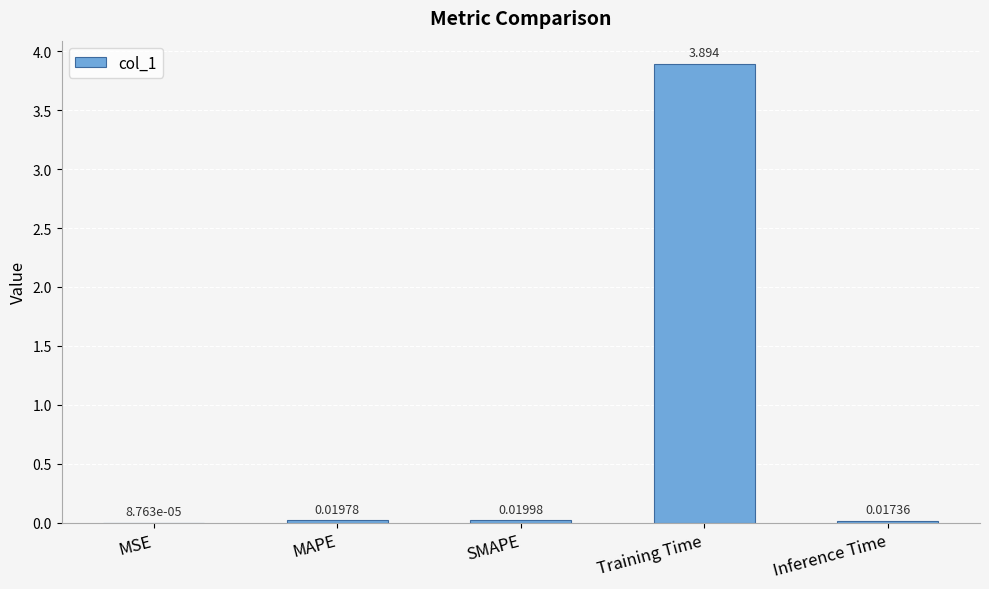

At which category does the chart reach its peak across all series?

Training Time